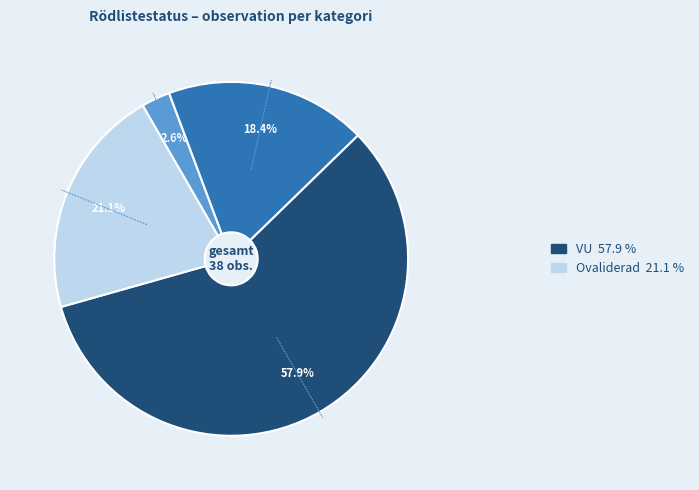

How many slices are in this pie chart?

4